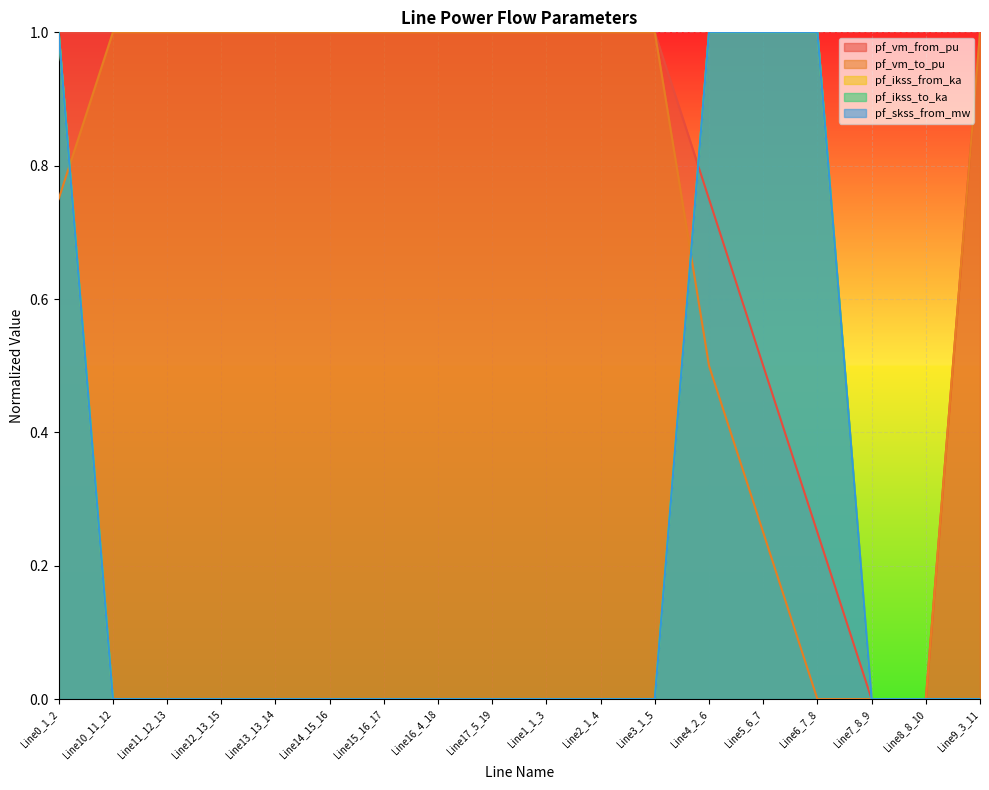

Is the value of pf_skss_from_mw at Line16_4_18 greater than the value of pf_ikss_to_ka at Line8_8_10?

No